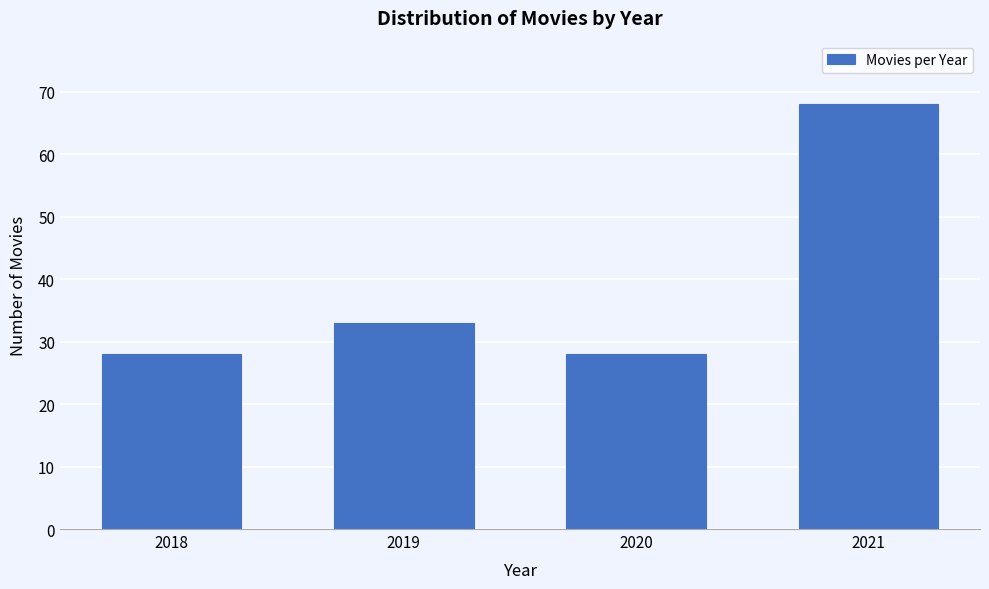

Reading left to right, list all the values displayed in this chart.

2018=28	2019=33	2020=28	2021=68